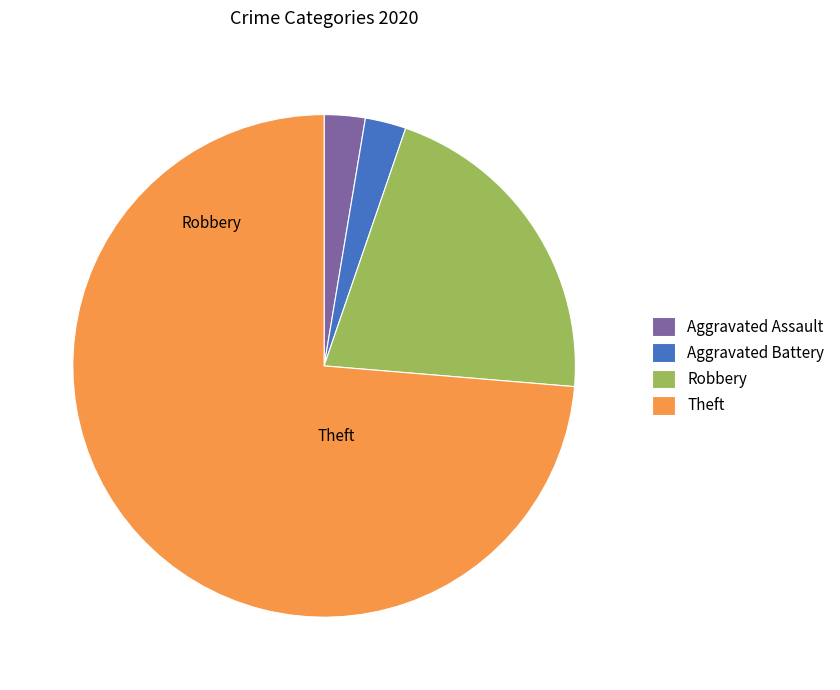

How many slices are in this pie chart?

4